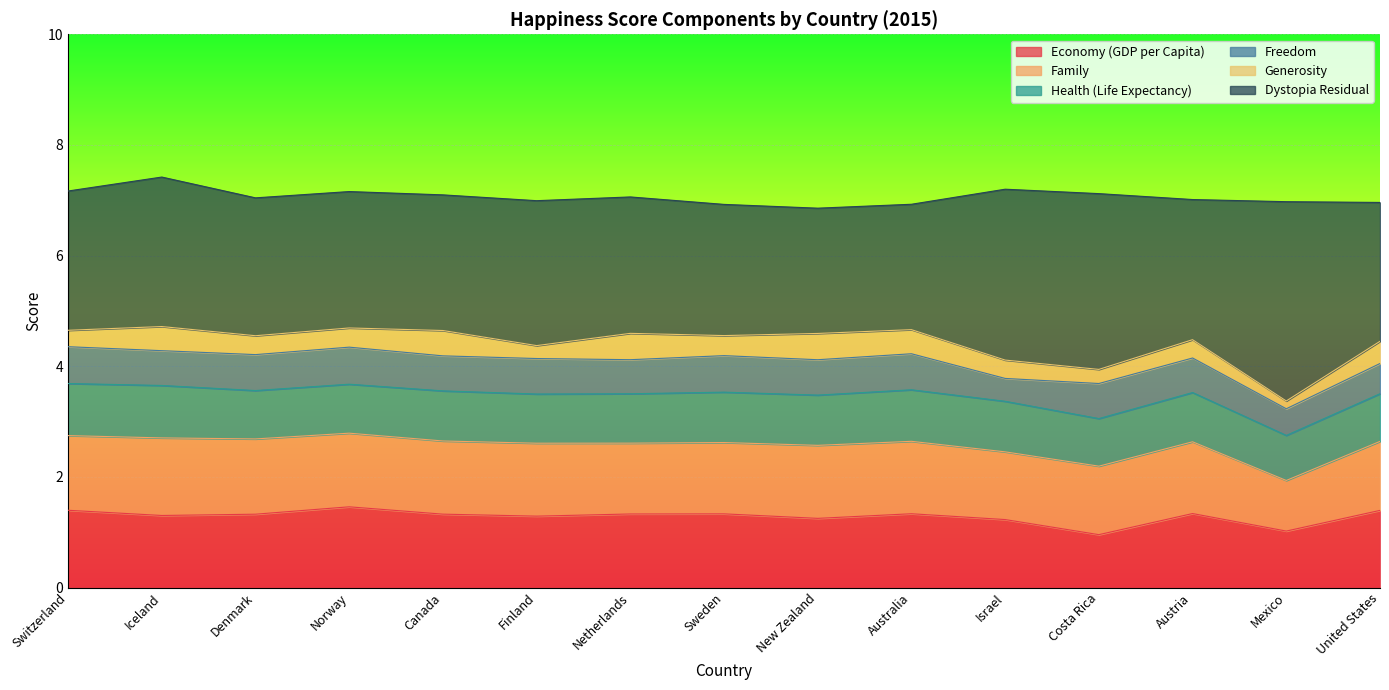

At which label is Economy (GDP per Capita) closest to 1?

Mexico